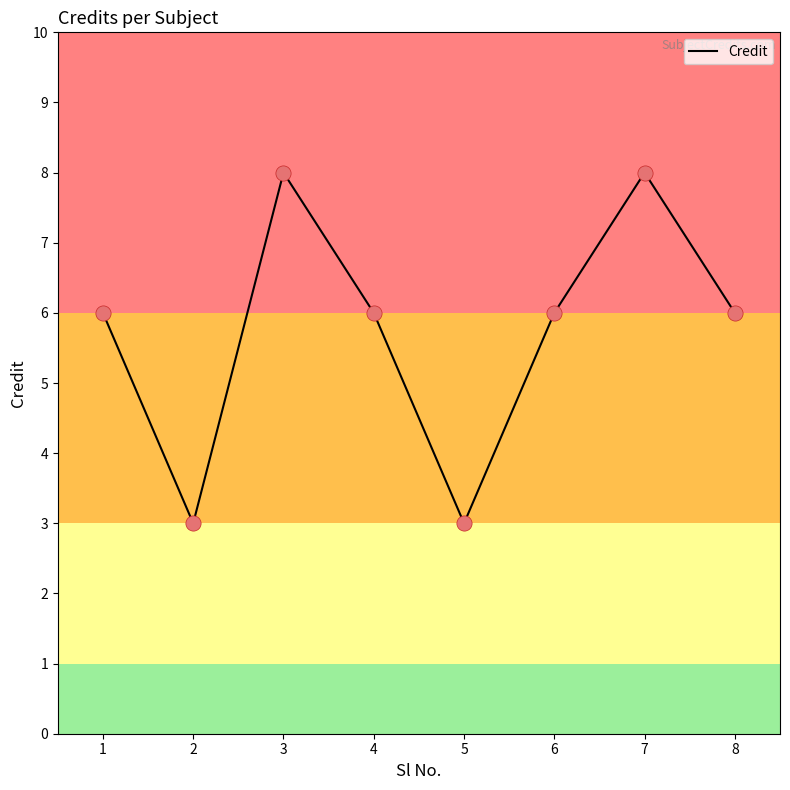

Which has a higher value, 4 or 7?

7